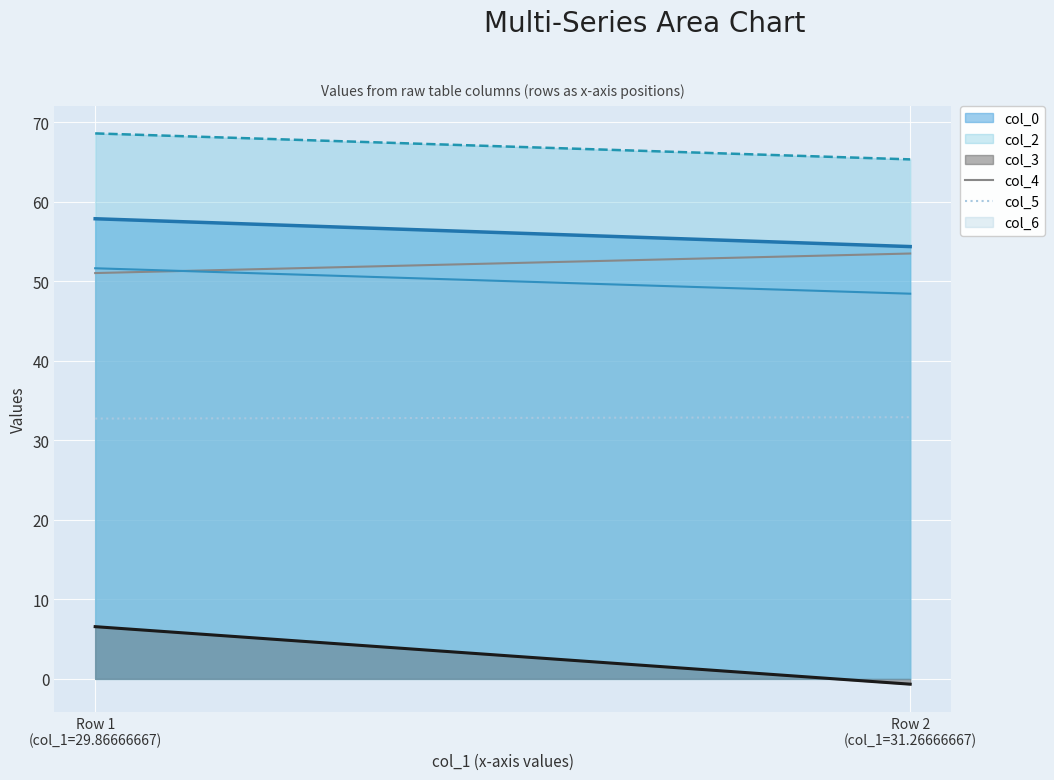

What position from the right is Row 2
(col_1=31.26666667)?

1